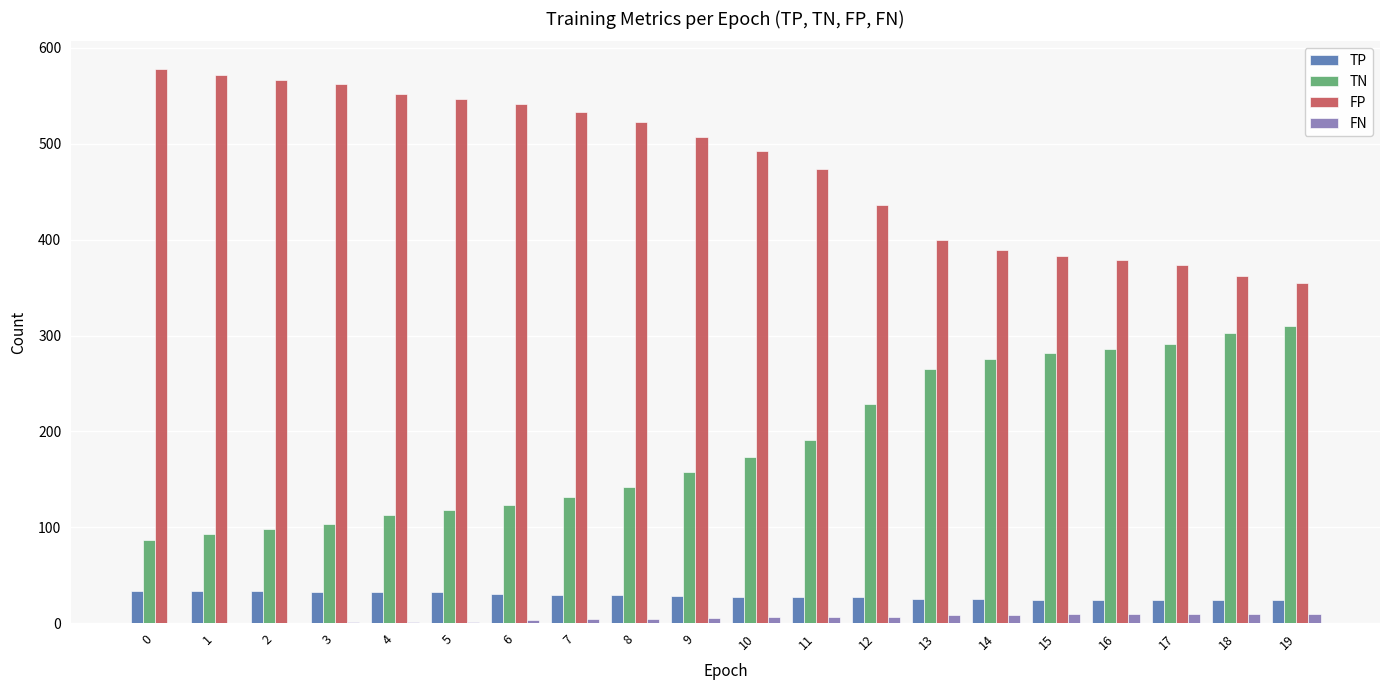

What is the maximum value for FP?

578